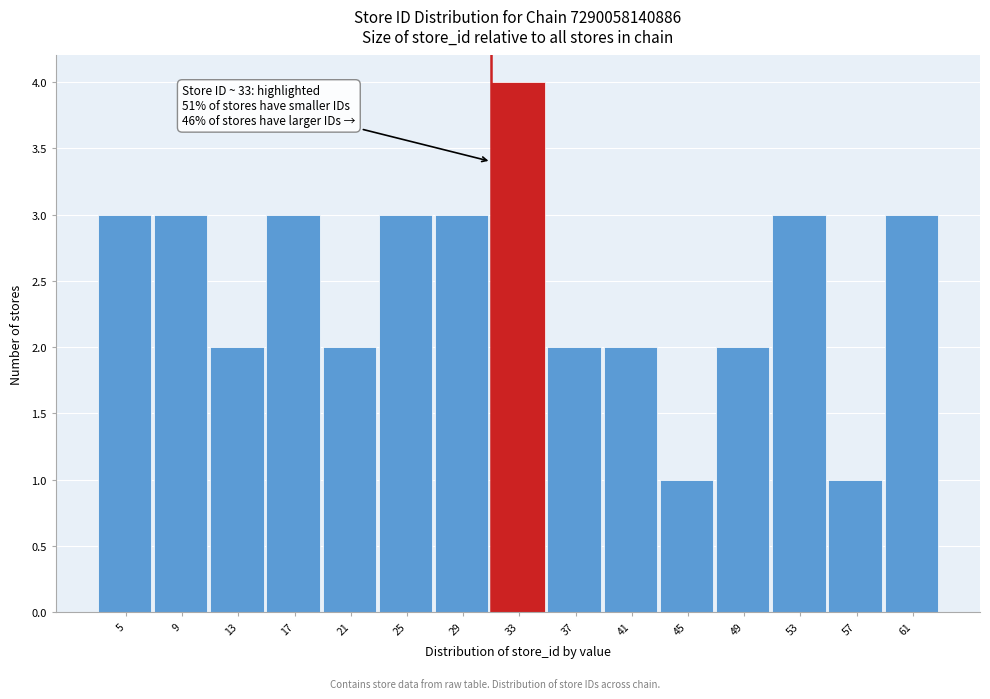

Reading right to left, extract all data points from this chart.

61=3	57=1	53=3	49=2	45=1	41=2	37=2	33=4	29=3	25=3	21=2	17=3	13=2	9=3	5=3